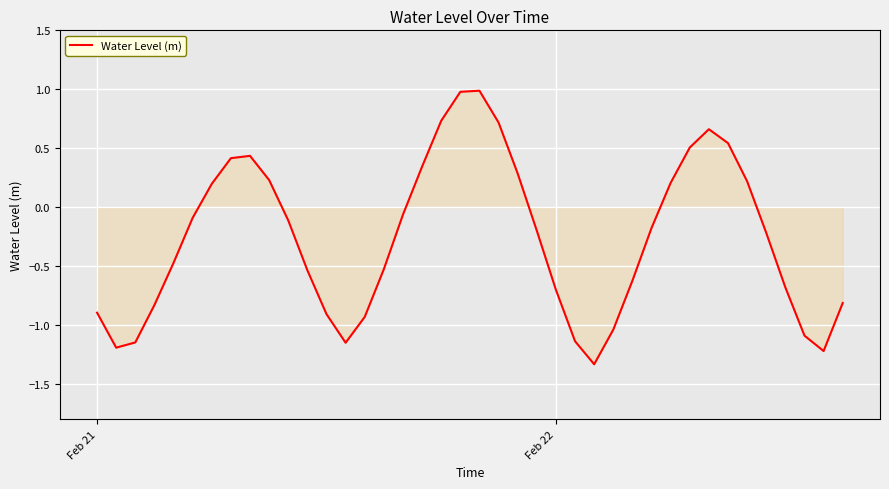

What is the maximum value shown in the chart?

1.0